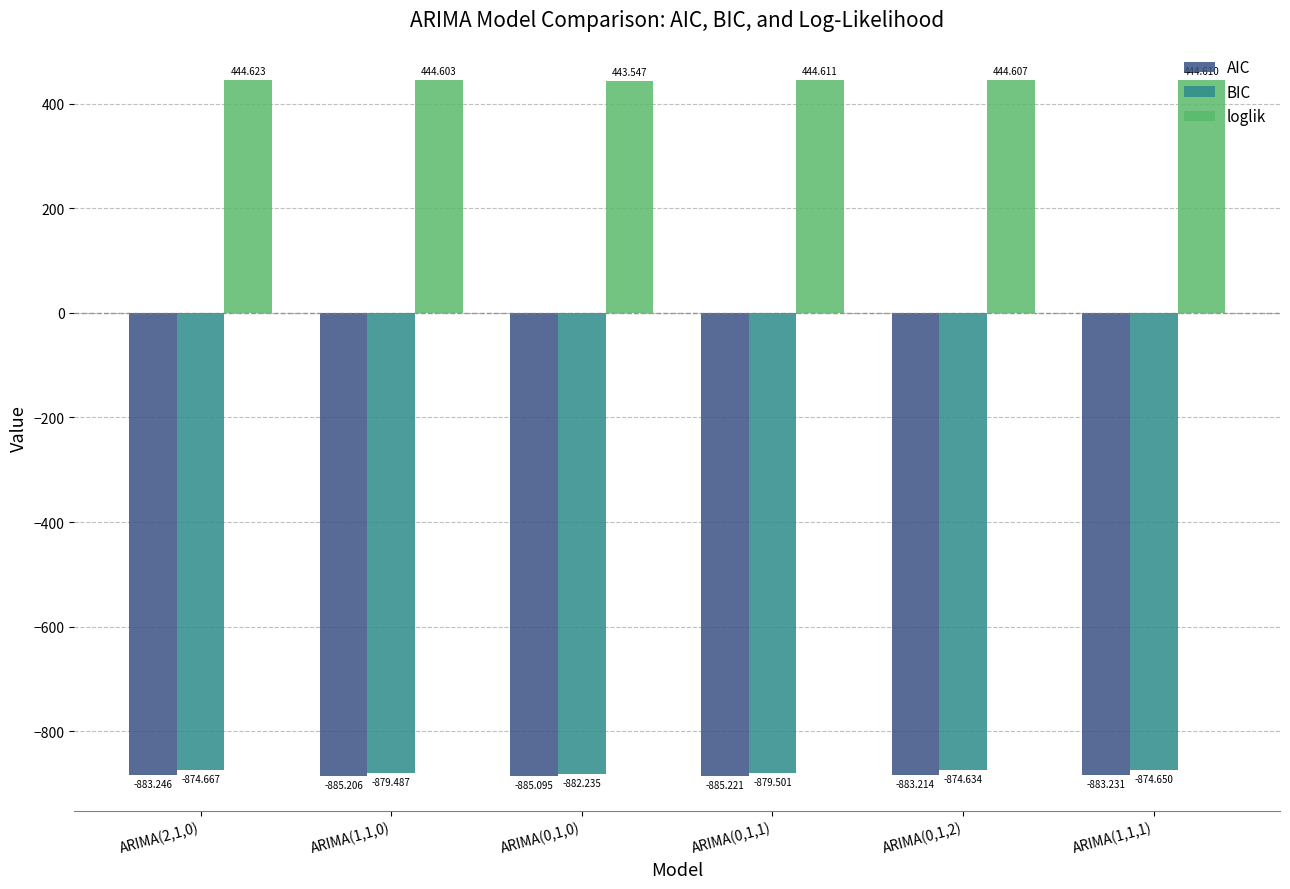

Which series has the widest spread of values?

BIC